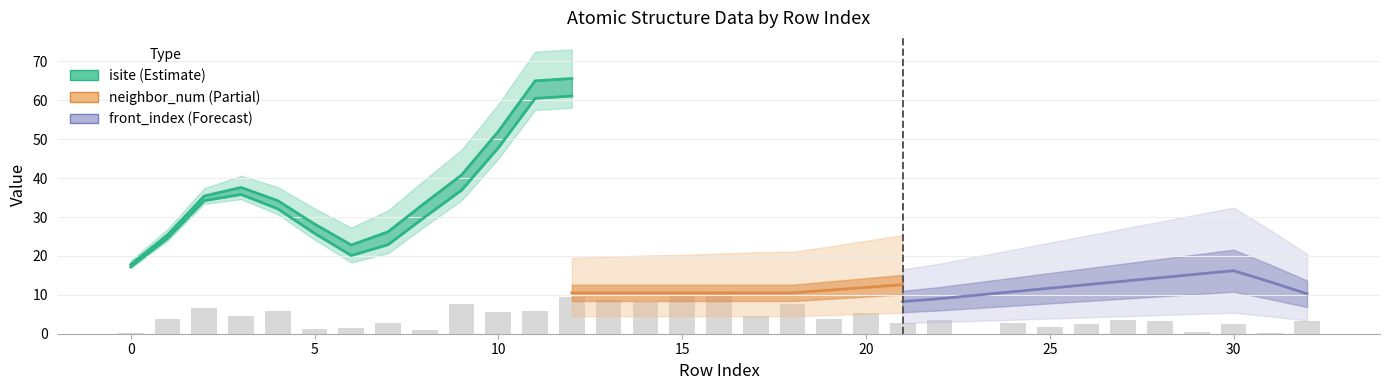

True or false: front_index has a value of 12 at 18.

False